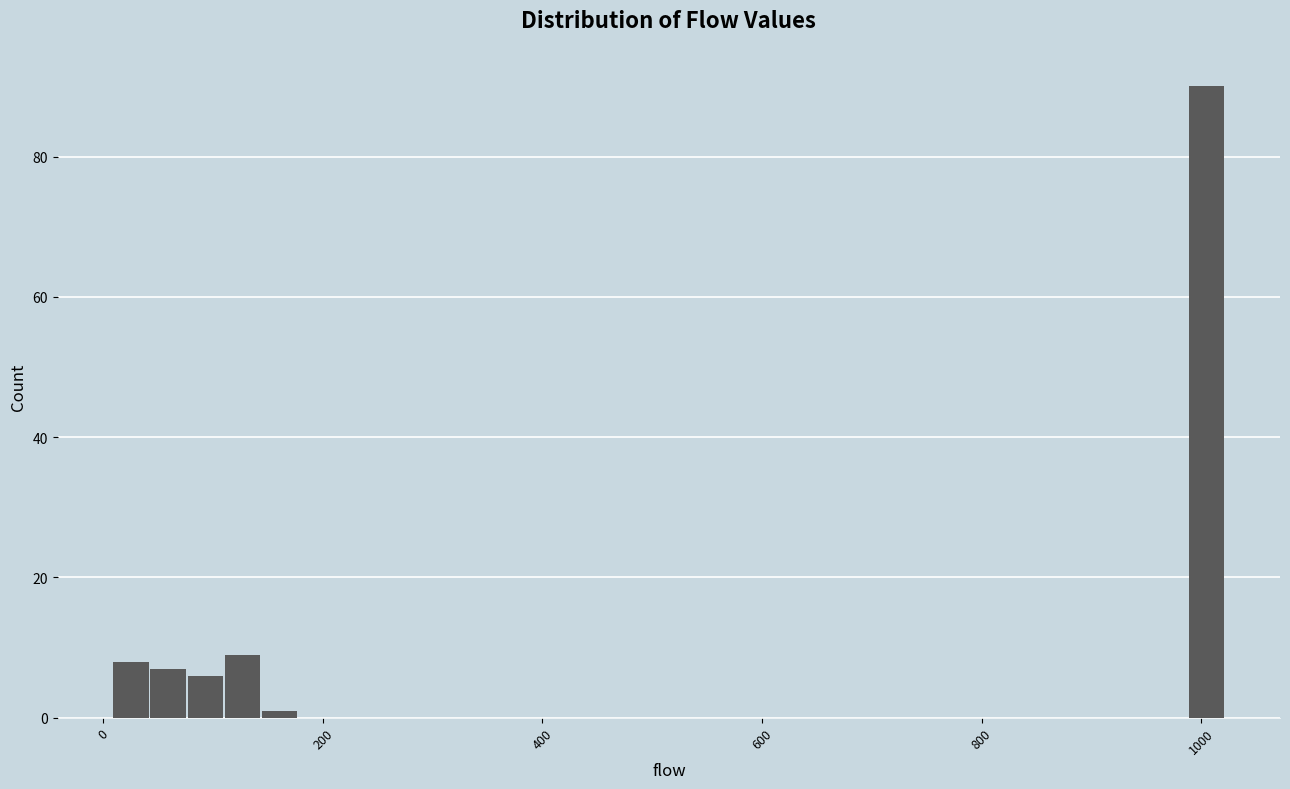

Read against the x-axis, roughly where is the centre of the tallest bar?

1000